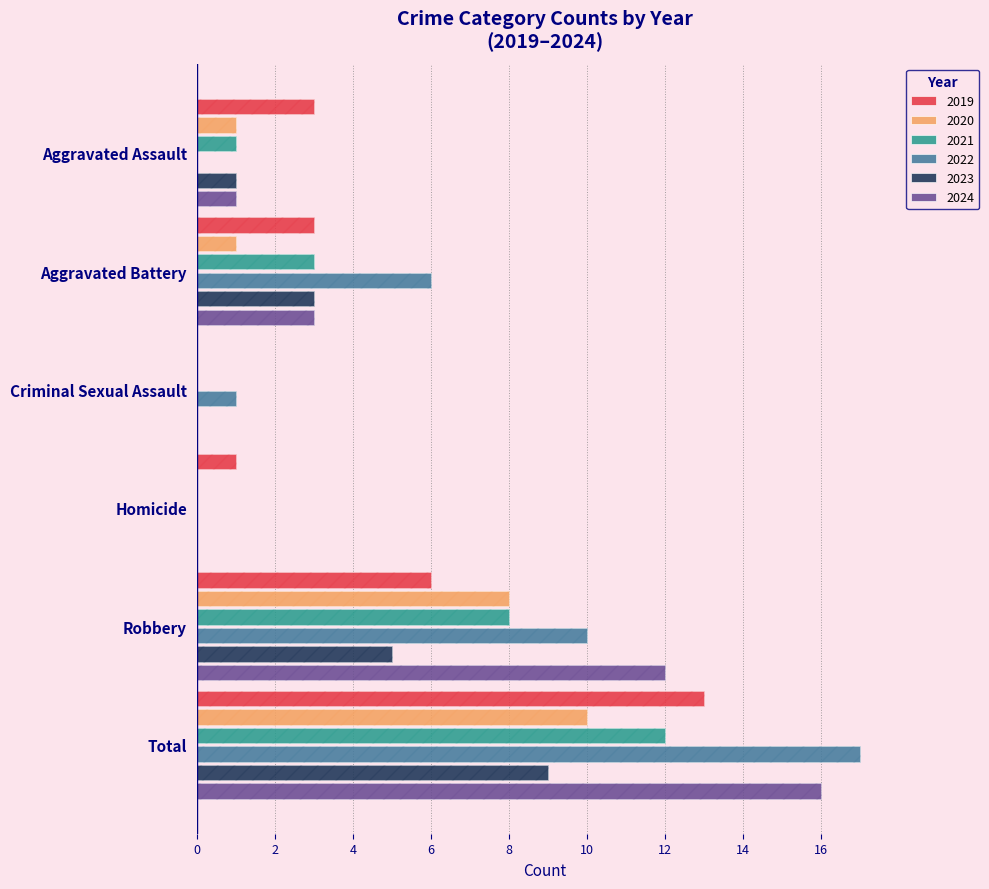

At Aggravated Battery, list the series in order from smallest to largest.

2020, 2019, 2021, 2023, 2024, 2022